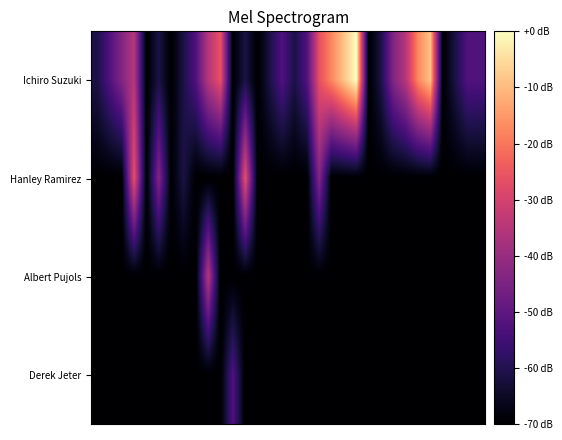

Reading left to right, what are all the values shown in this chart?

Ichiro Suzuki: -61.2	-52.5	-43.8	-35.0	-70.0	-61.2	-70.0	-61.2	-52.5	-35.0	-26.2	-70.0	-61.2	-70.0	-61.2	-52.5	-61.2	-52.5	-26.2	-17.5	-8.8	0.0	-70.0	-61.2	-43.8	-35.0	-17.5	-8.8	-70.0	-61.2	-52.5	-52.5
Hanley Ramirez: -70.0	-70.0	-70.0	-26.2	-70.0	-43.8	-70.0	-61.2	-70.0	-70.0	-70.0	-70.0	-26.2	-70.0	-70.0	-70.0	-70.0	-70.0	-43.8	-70.0	-70.0	-70.0	-70.0	-70.0	-70.0	-70.0	-70.0	-70.0	-70.0	-70.0	-70.0	-70.0
Albert Pujols: -70.0	-70.0	-70.0	-70.0	-70.0	-70.0	-70.0	-70.0	-70.0	-35.0	-70.0	-70.0	-70.0	-70.0	-70.0	-70.0	-70.0	-70.0	-70.0	-70.0	-70.0	-70.0	-70.0	-70.0	-70.0	-70.0	-70.0	-70.0	-70.0	-70.0	-70.0	-70.0
Derek Jeter: -70.0	-70.0	-70.0	-70.0	-70.0	-70.0	-70.0	-70.0	-70.0	-70.0	-70.0	-52.5	-70.0	-70.0	-70.0	-70.0	-70.0	-70.0	-70.0	-70.0	-70.0	-70.0	-70.0	-70.0	-70.0	-70.0	-70.0	-70.0	-70.0	-70.0	-70.0	-70.0